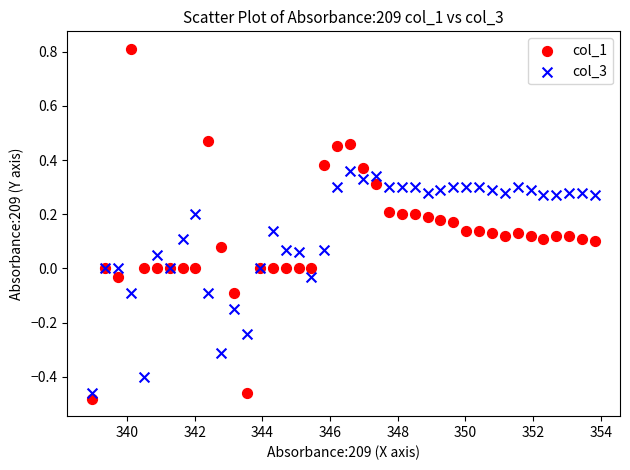

Which series has the widest spread of Y values?

col_1